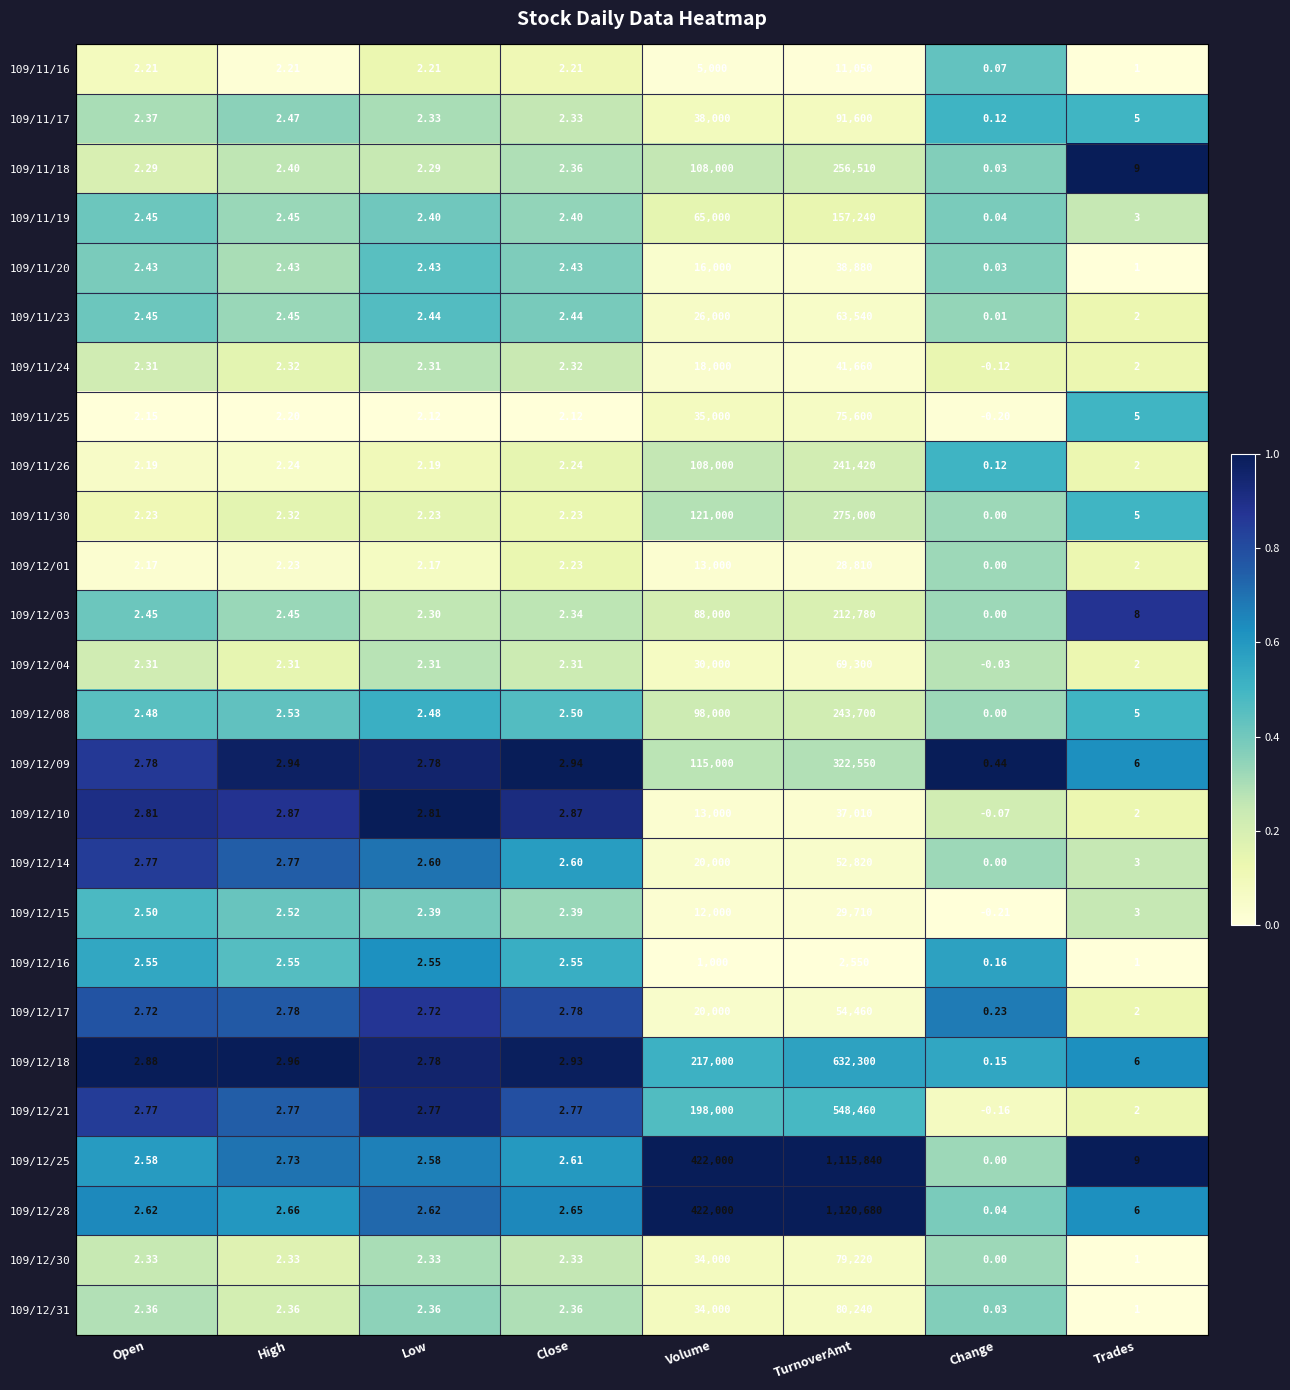

Is the value of 109/12/16 at TurnoverAmt greater than the value of 109/12/08 at Open?

Yes